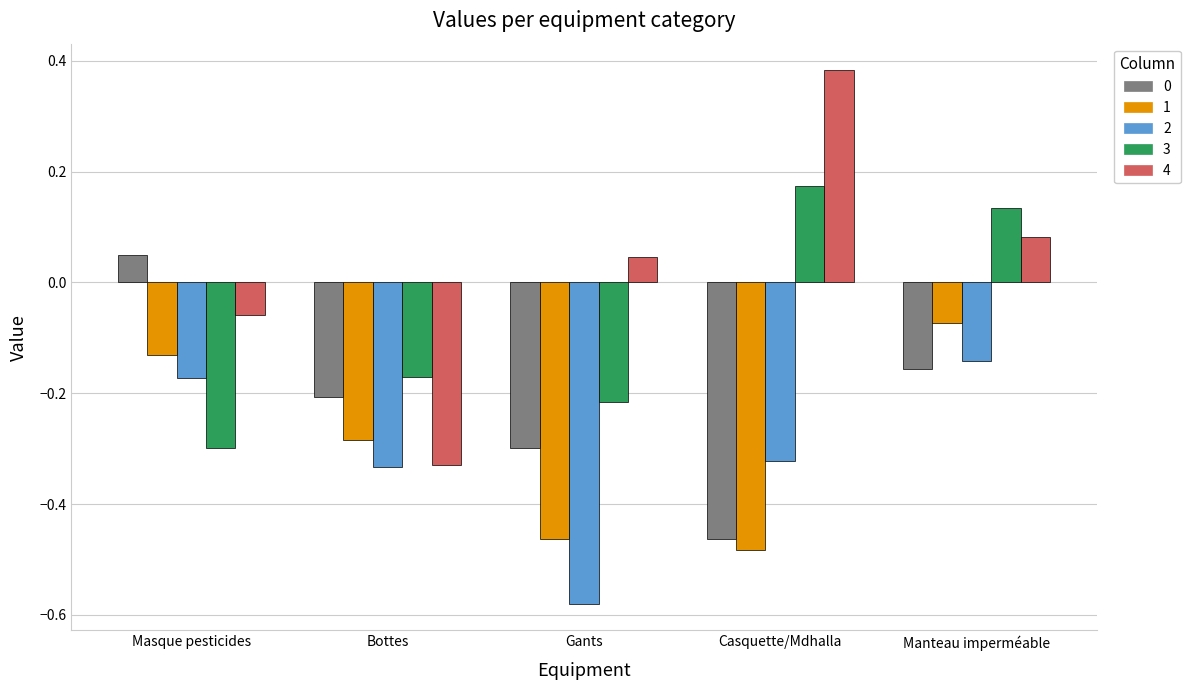

Where does the 4 series first go above 0?

Gants